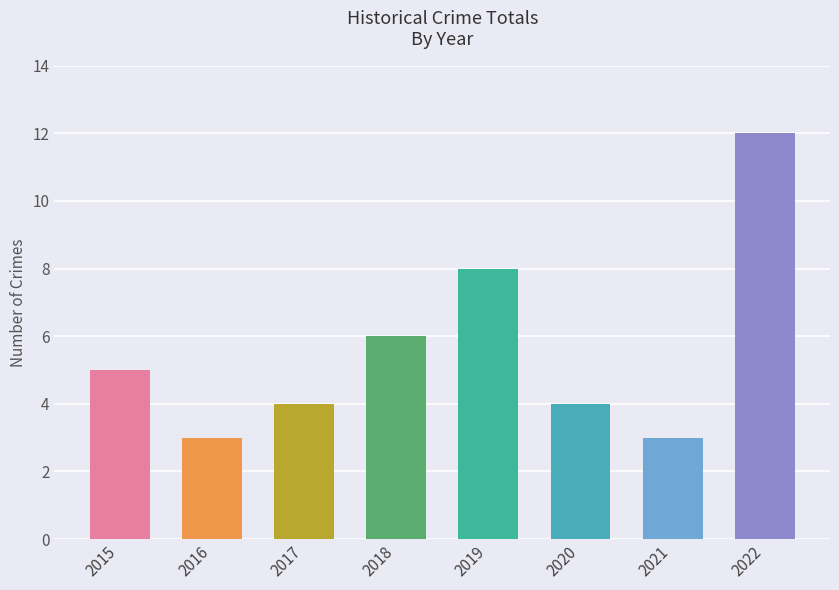

How many data points does each series have?

8